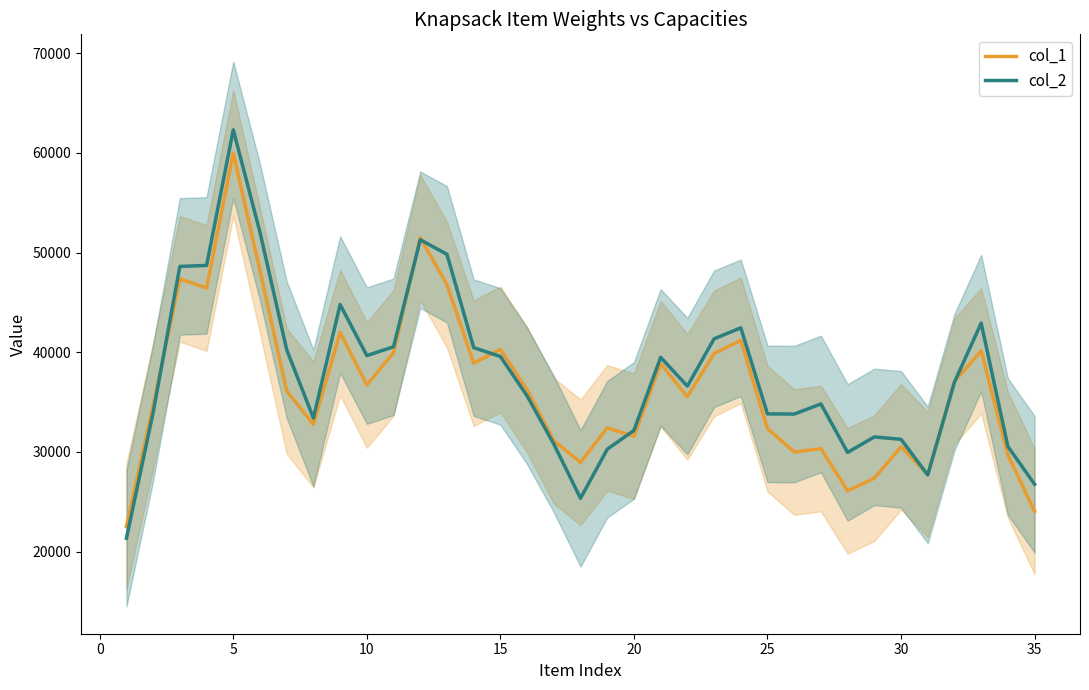

Is it true that col_2 equals 62319.0 at 5?

True